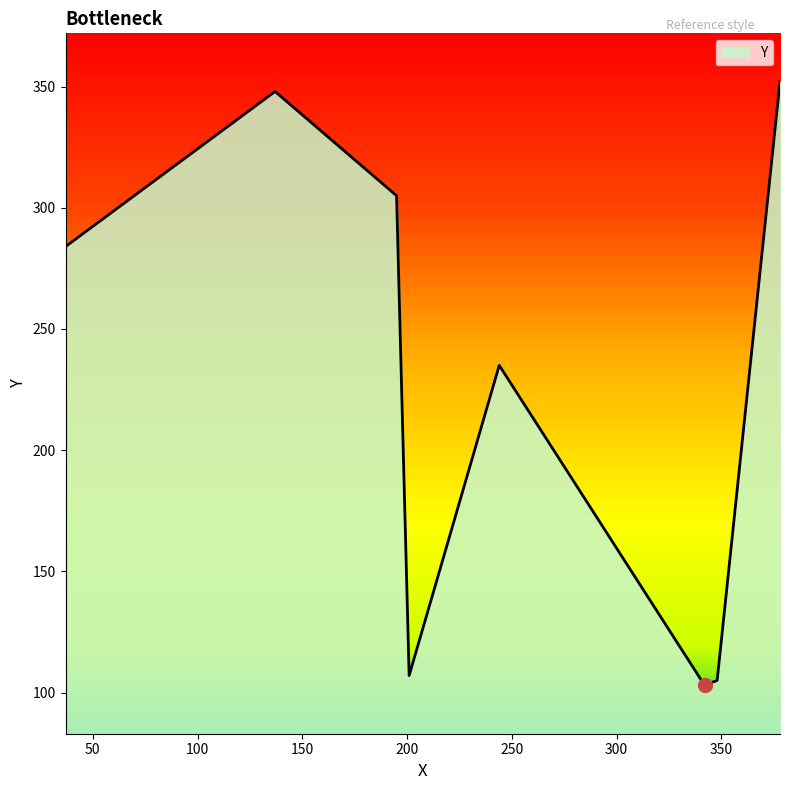

What is the maximum value shown in the chart?

352